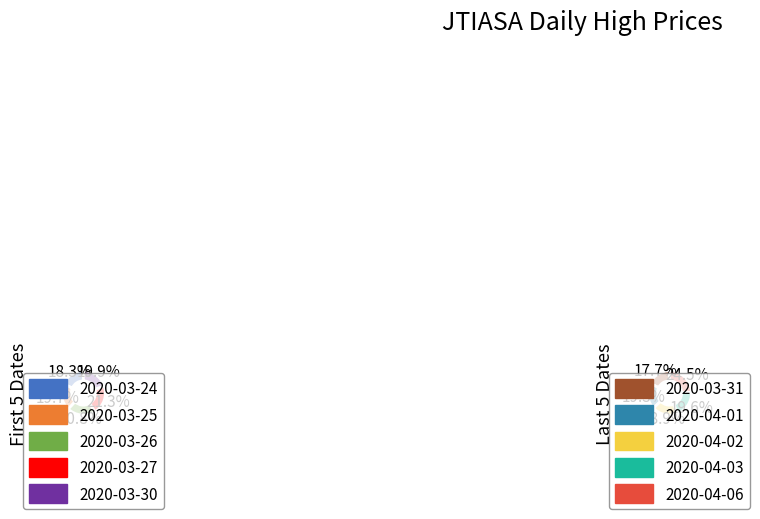

Is there any slice that represents more than half of the pie?

No